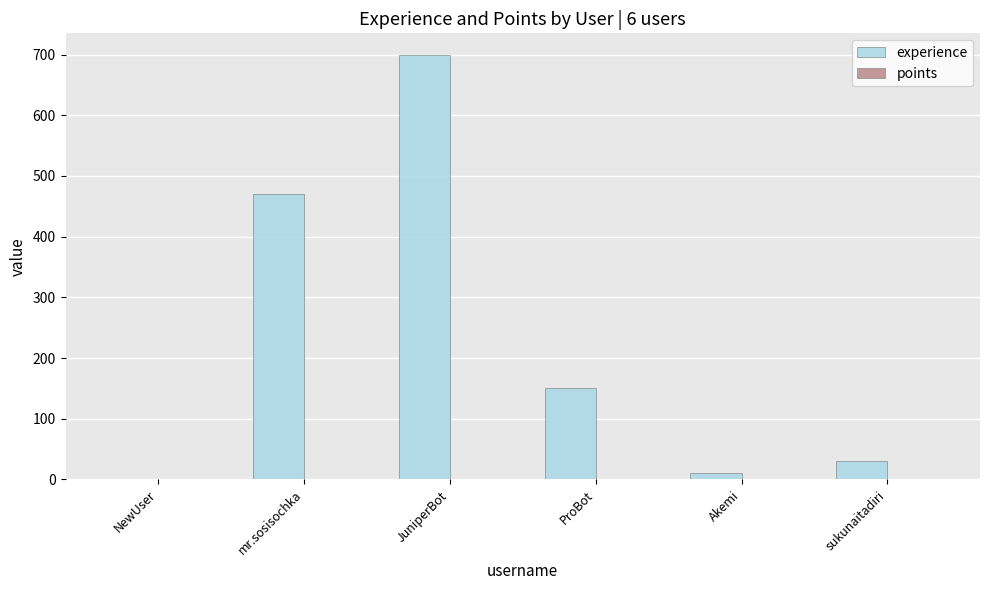

Approximately how many times larger is the value at ProBot compared to mr.sosisochka?

0.3